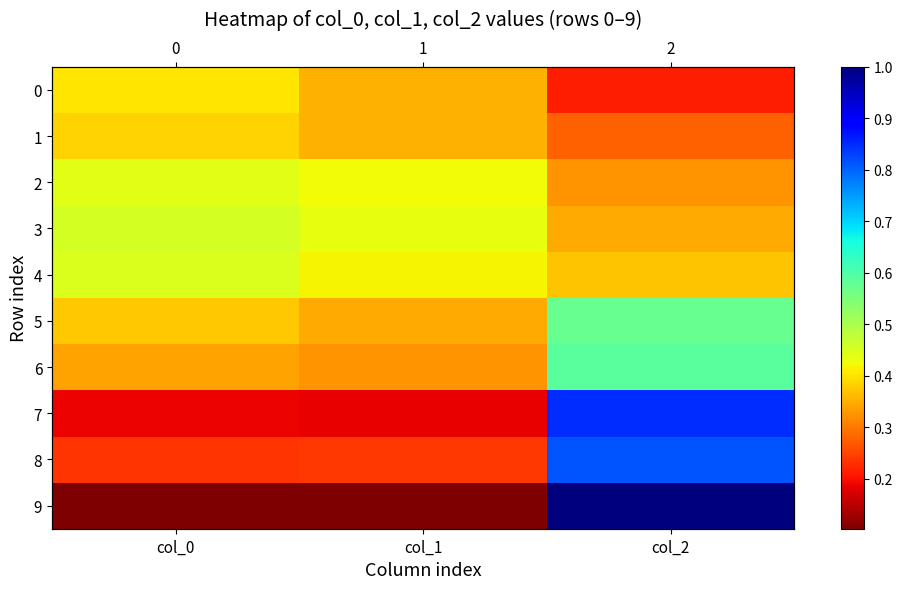

Which series has the largest total across all categories?

5